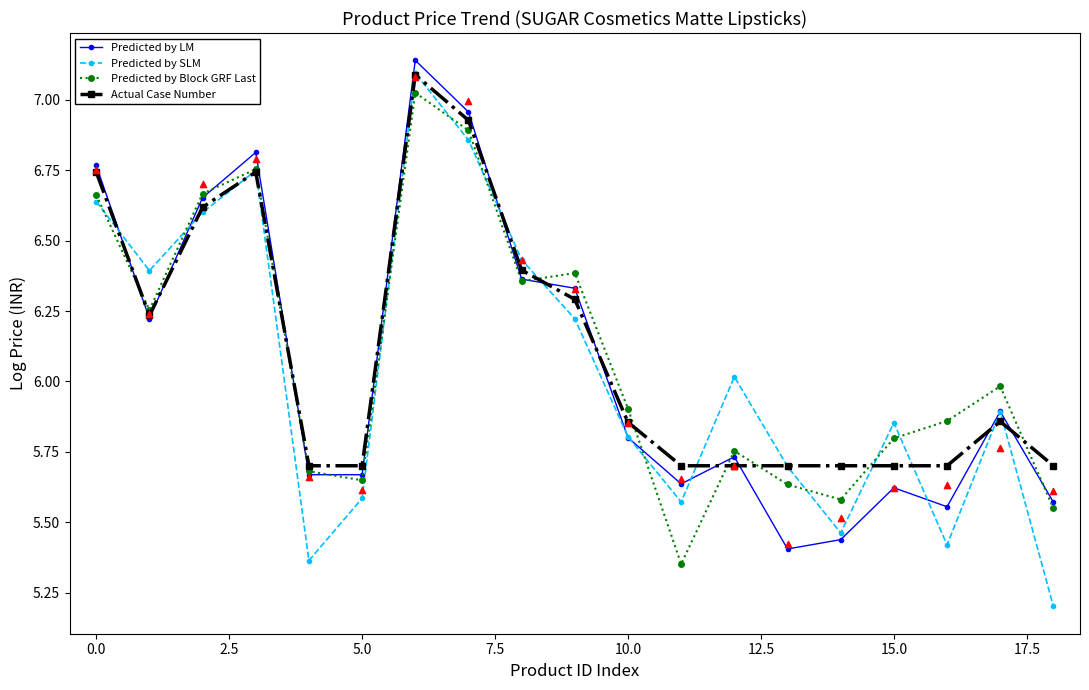

Which series contains the lowest Y value?

Predicted by SLM